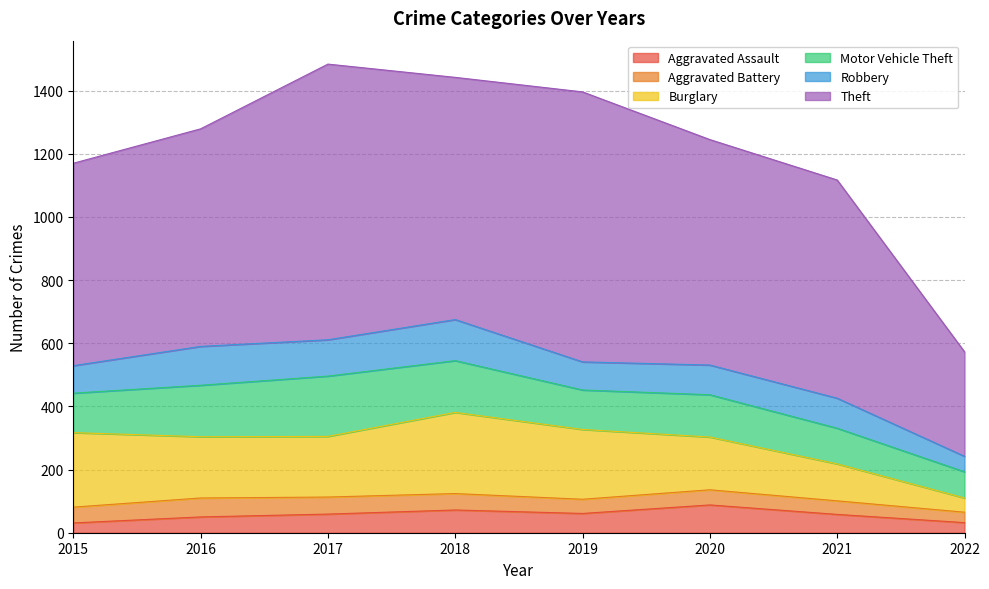

At which category is the sum across all series the highest?

2017